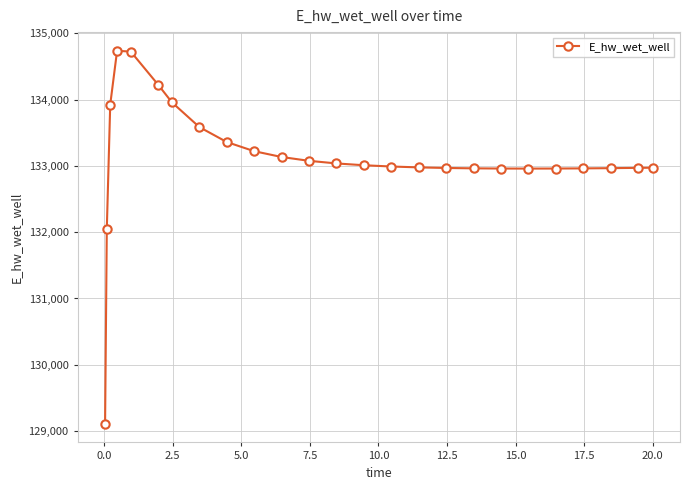

What is the value of the 7th point from the left?

133958.3